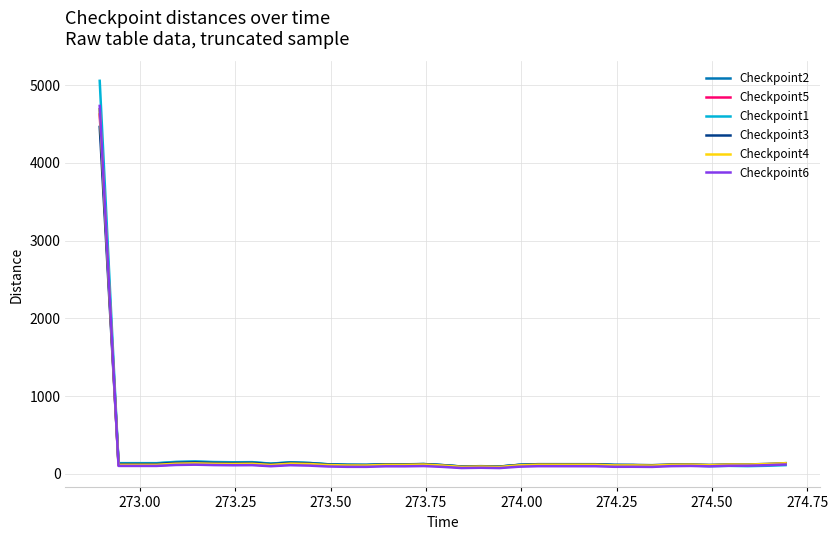

What is the maximum value for Checkpoint1?

5055.1